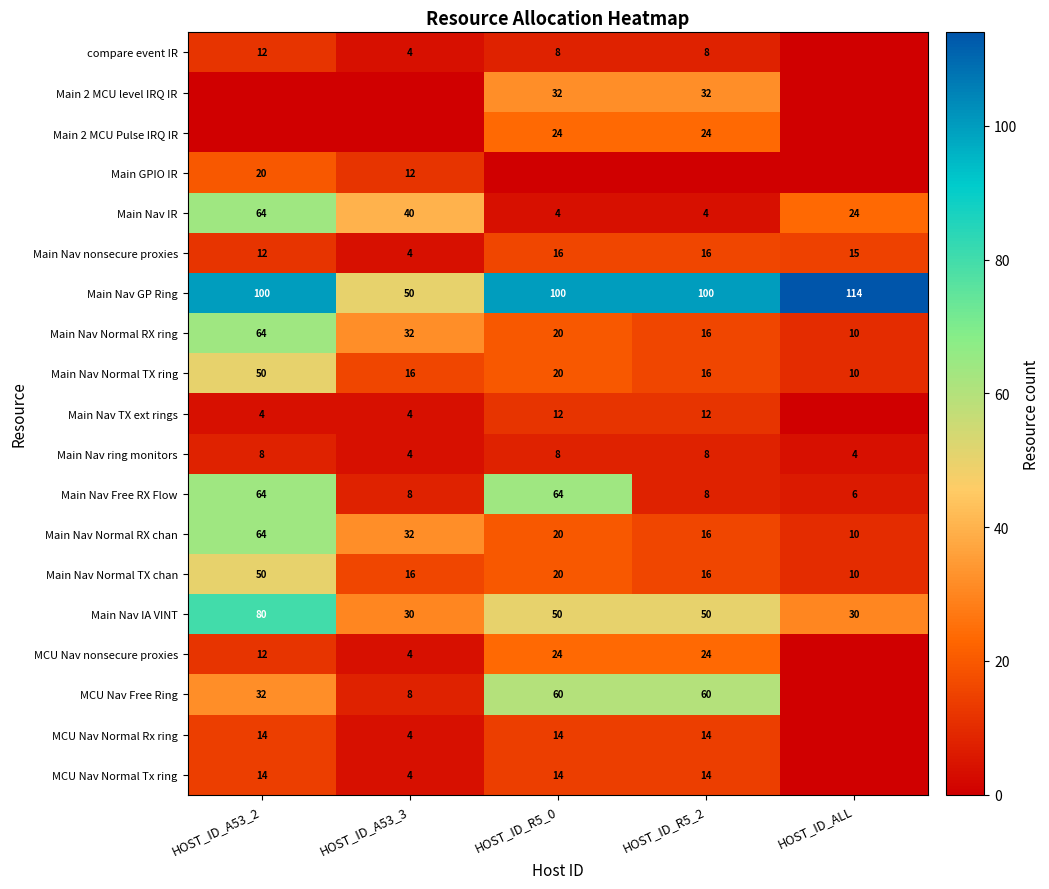

True or false: MCU Nav nonsecure proxies has a value of 4 at HOST_ID_A53_3.

True